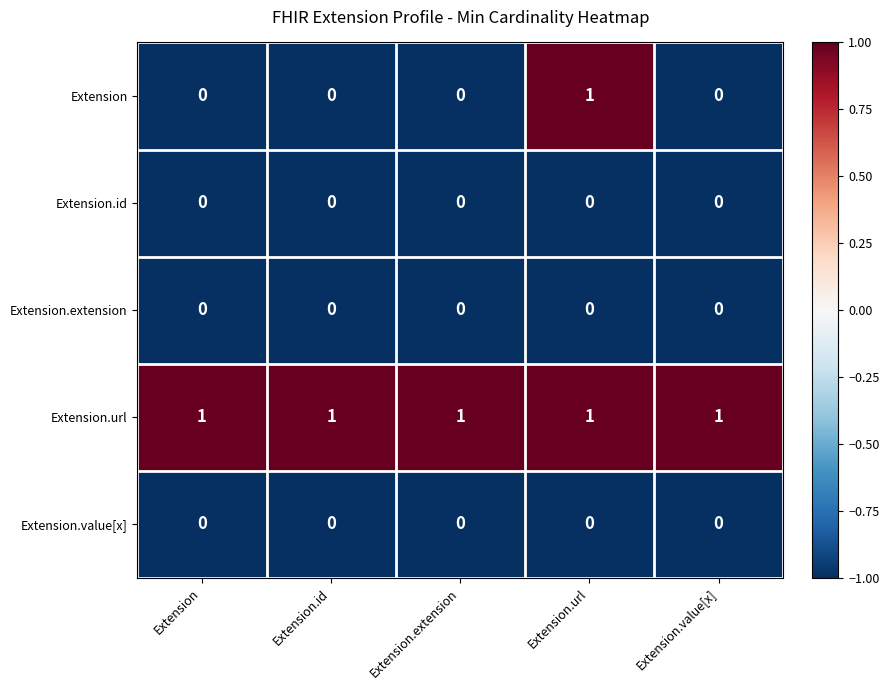

At which category is the sum across all series the highest?

Extension.url